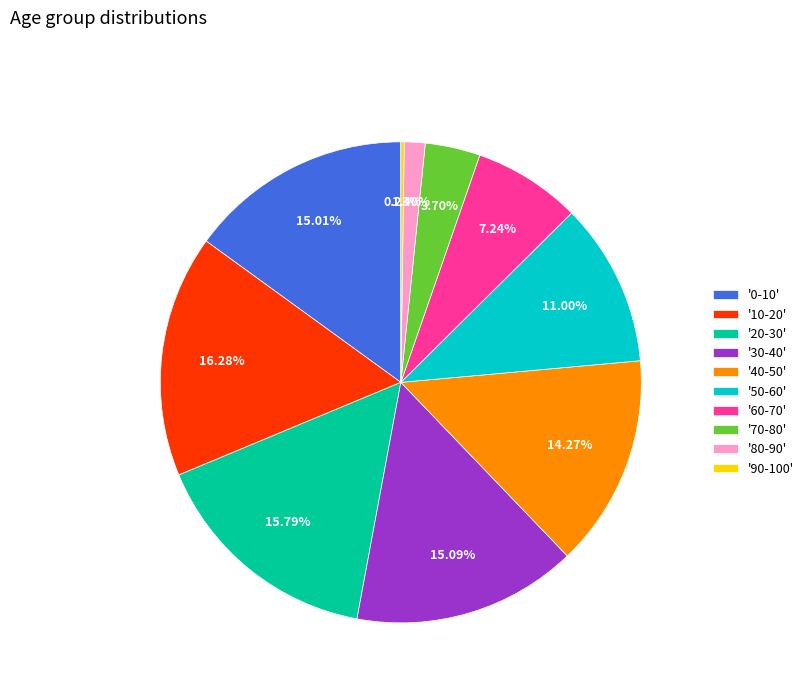

Does any single category account for the majority?

No